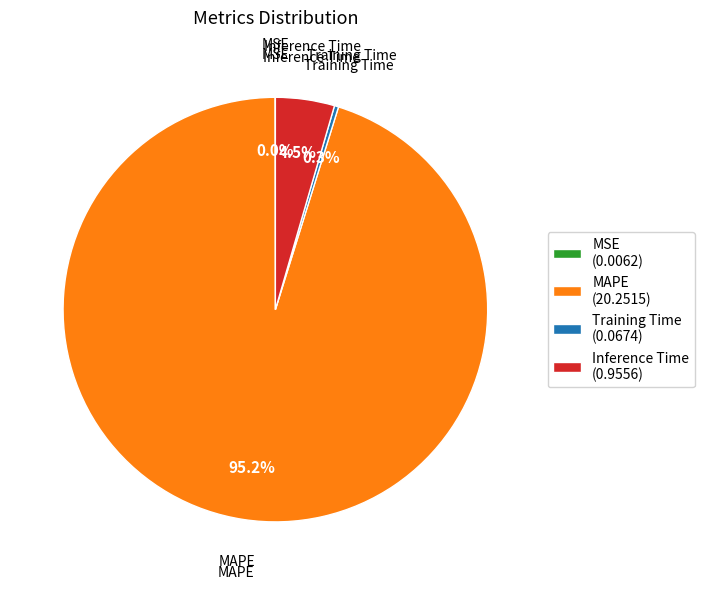

Which slice represents more than half of the pie?

MAPE